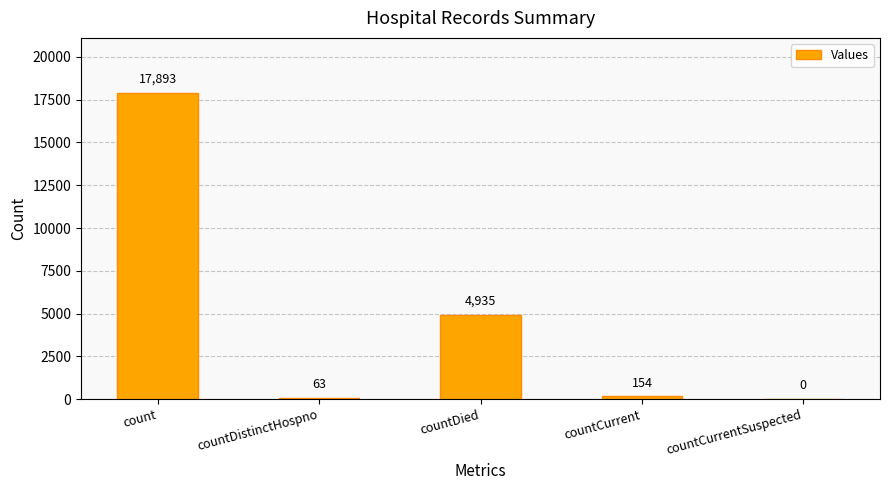

What is the difference between the values at countDistinctHospno and countCurrentSuspected?

63